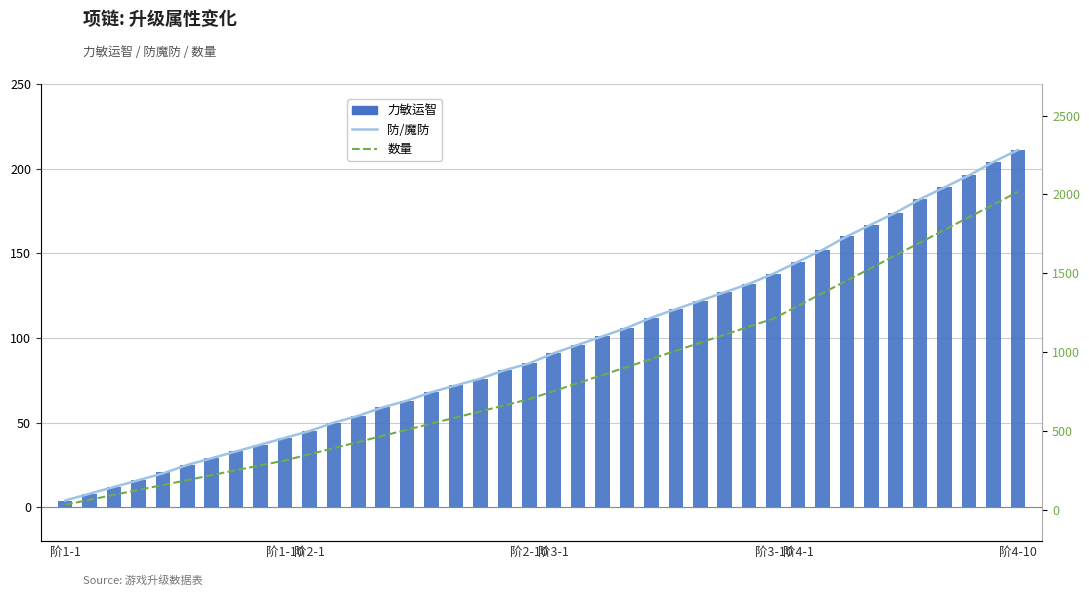

What is the value of the 数量 bar at the 17th from the left?

585